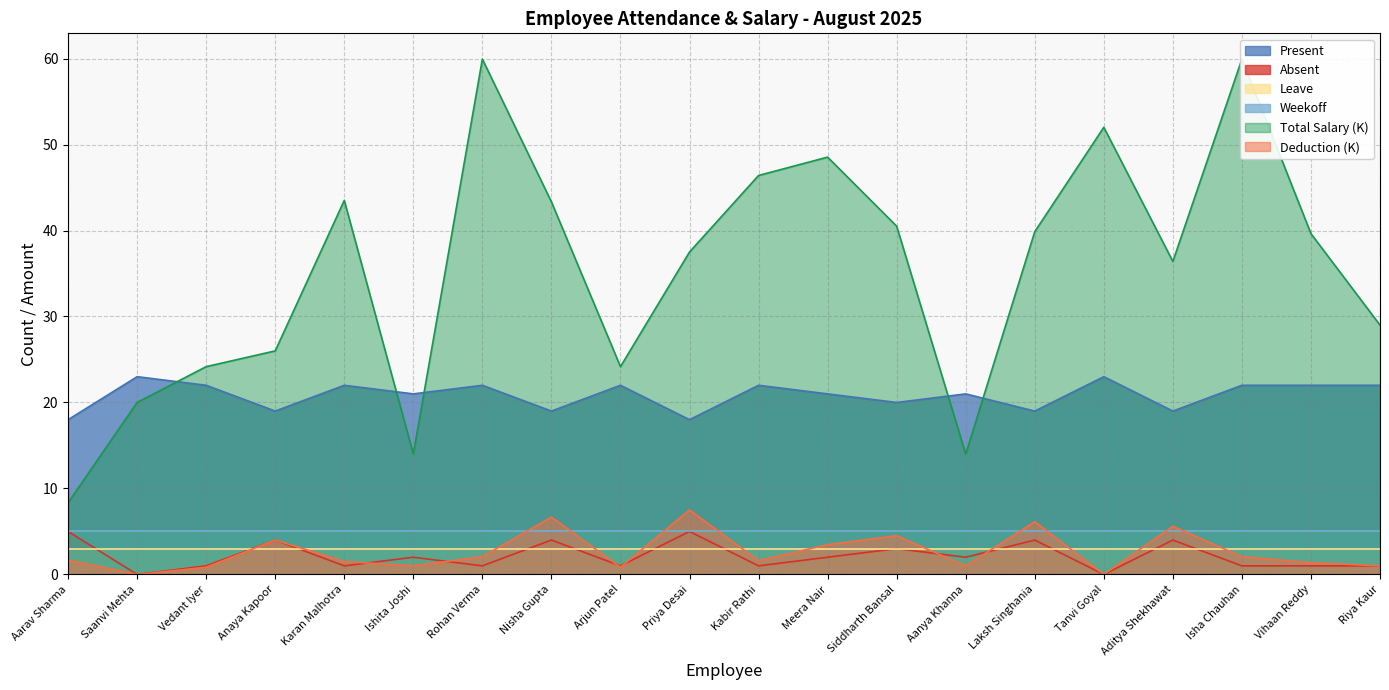

The Present series shows 36.6 at Aanya Khanna. True or false?

False